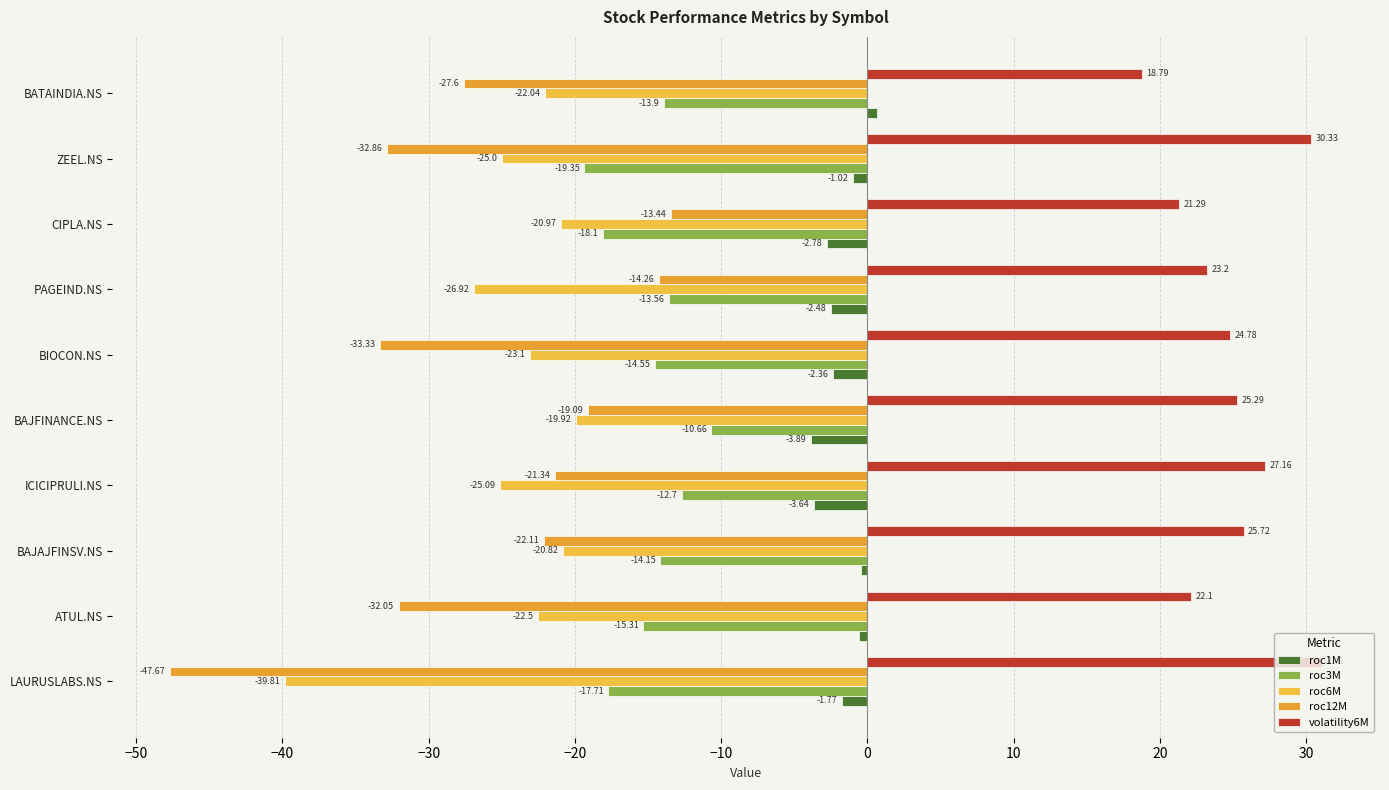

Which series has the widest spread of values?

roc12M